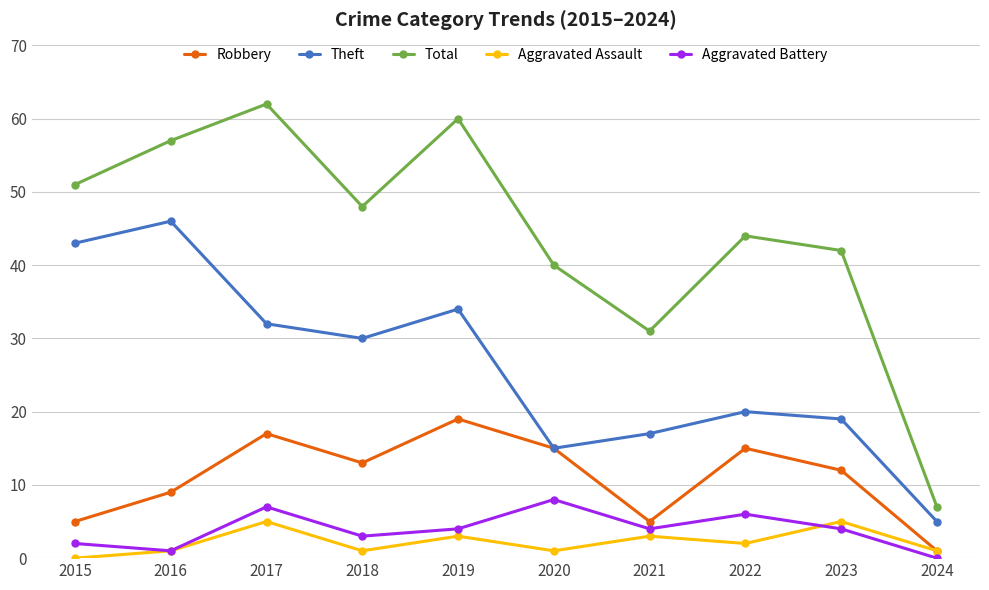

Between 2018 and 2022, which series saw the biggest shift?

Theft